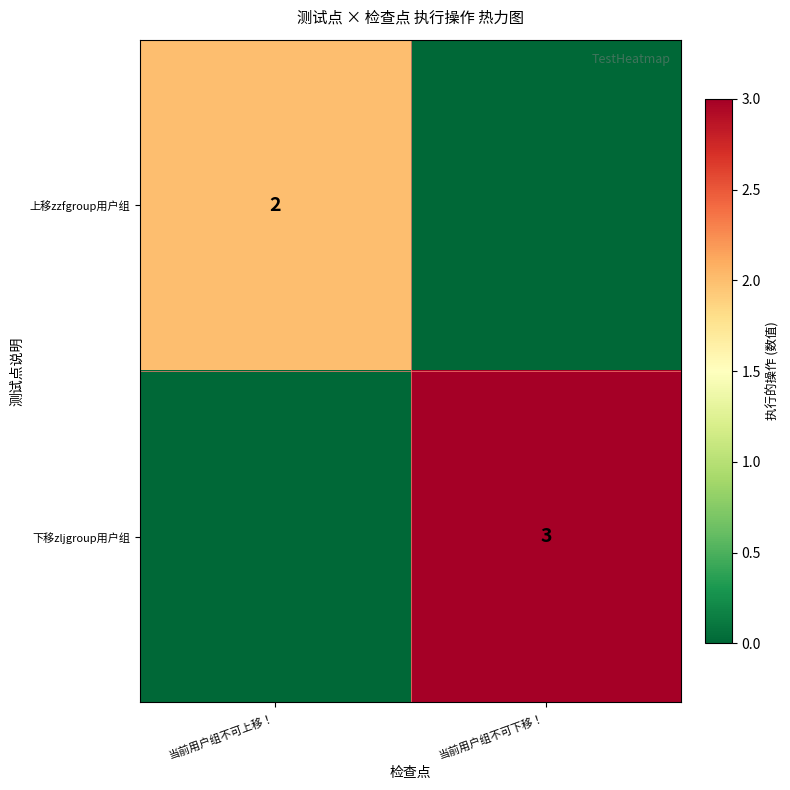

What is the spread (max minus min) of values at 当前用户组不可下移！?

3